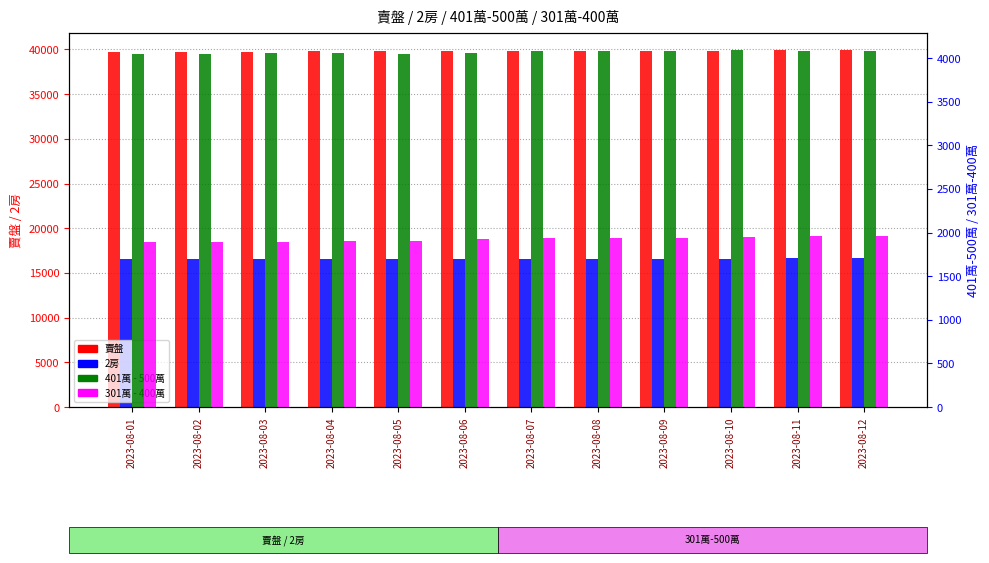

Which series has the largest total across all categories?

賣盤